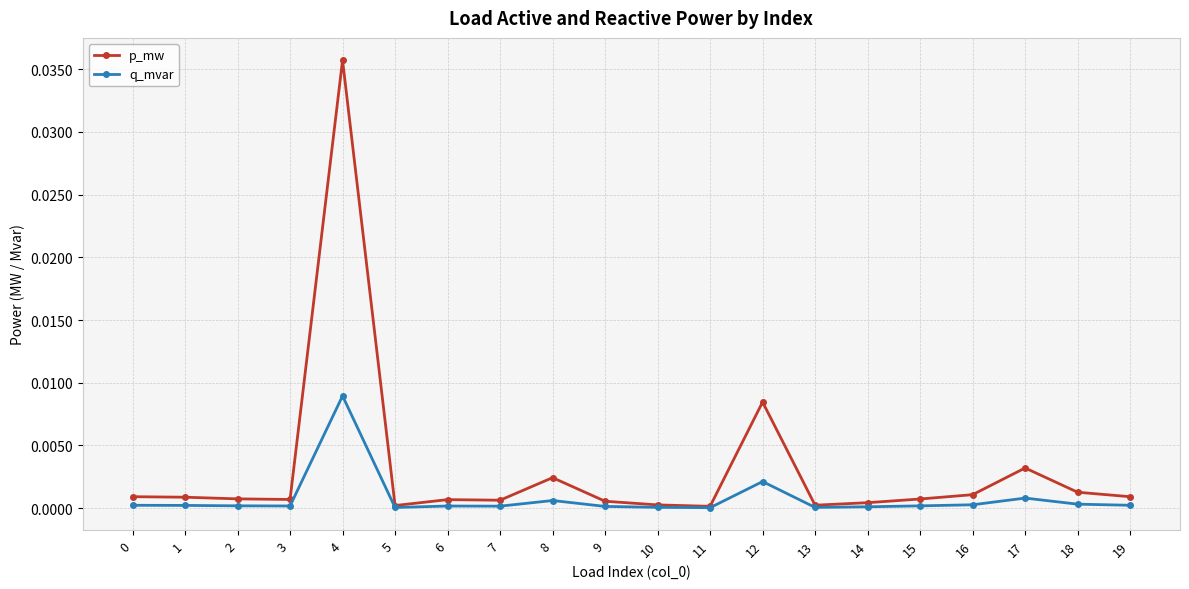

How many lines are shown in the chart?

2